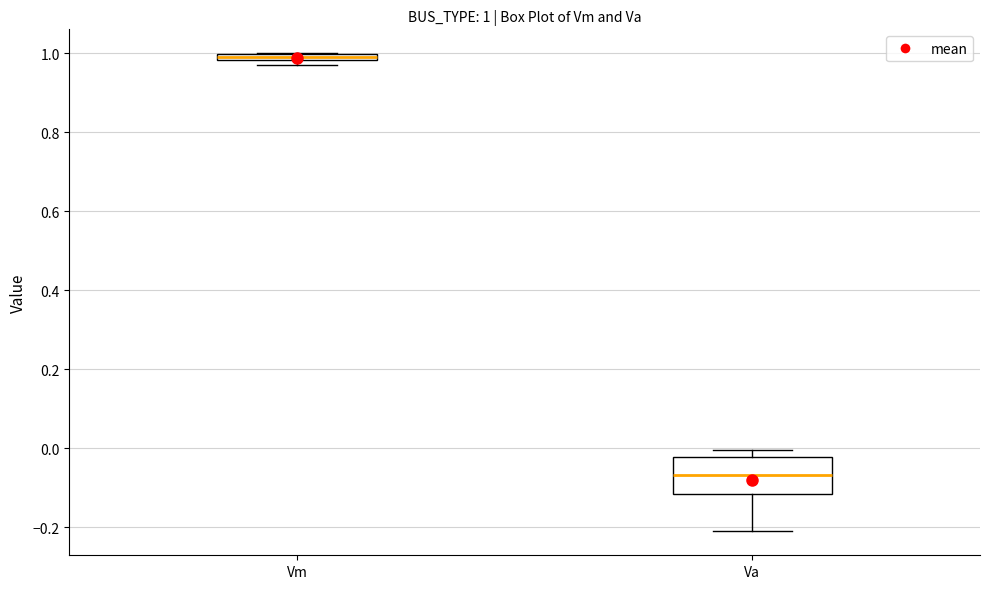

Which box has the lowest median line?

Va